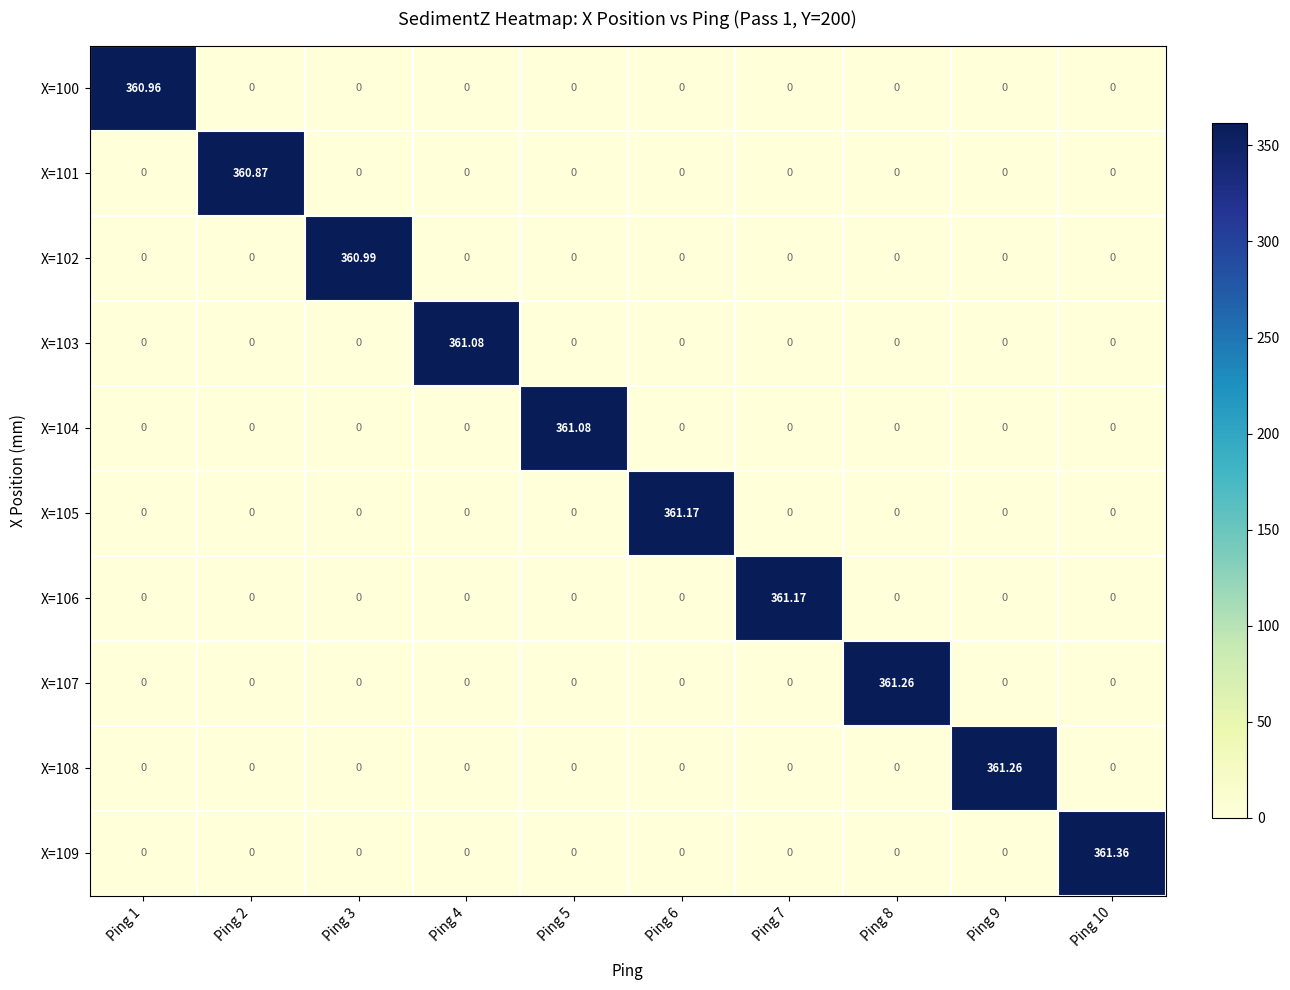

List the series in order of their peak value, lowest first.

X=101, X=100, X=102, X=103, X=104, X=105, X=106, X=107, X=108, X=109